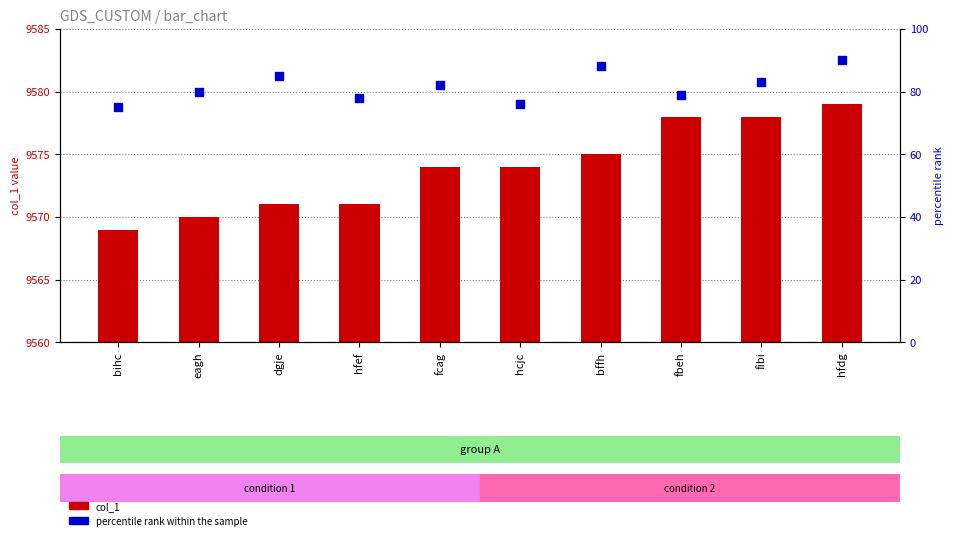

Which series has the widest spread of Y values?

percentile rank within the sample